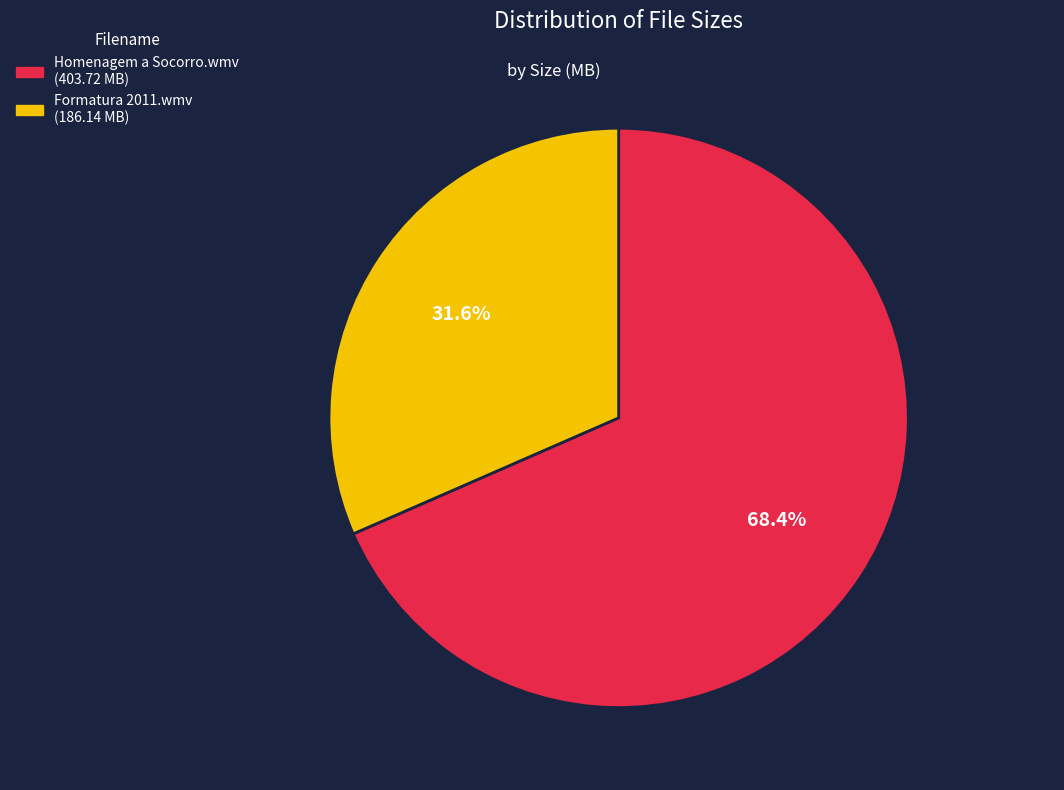

Which category has the biggest portion of the pie?

Homenagem a Socorro.wmv